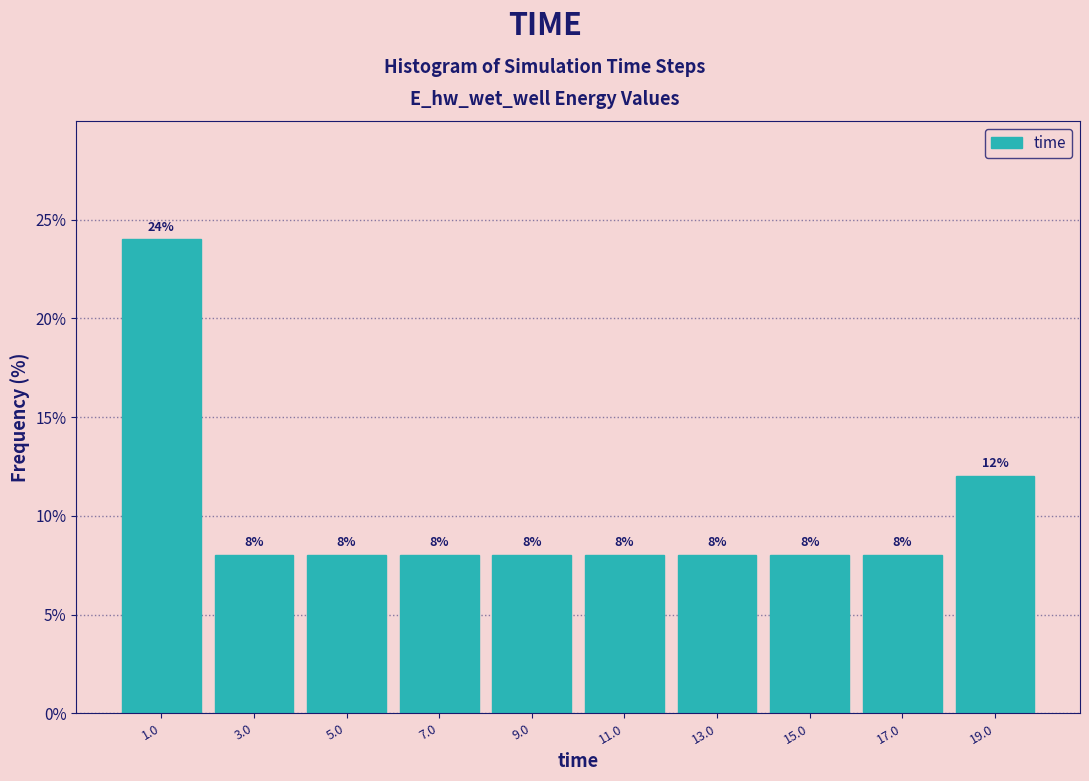

Reading left to right, transcribe this chart: for each bar, give the range it covers on the x-axis and its height. The bar edges are not printed on the chart, so give them approximately, as read against the axis.

0 to 2: 24
2 to 4: 8
4 to 6: 8
6 to 8: 8
8 to 10: 8
10 to 12: 8
12 to 14: 8
14 to 16: 8
16 to 18: 8
18 to 20: 12